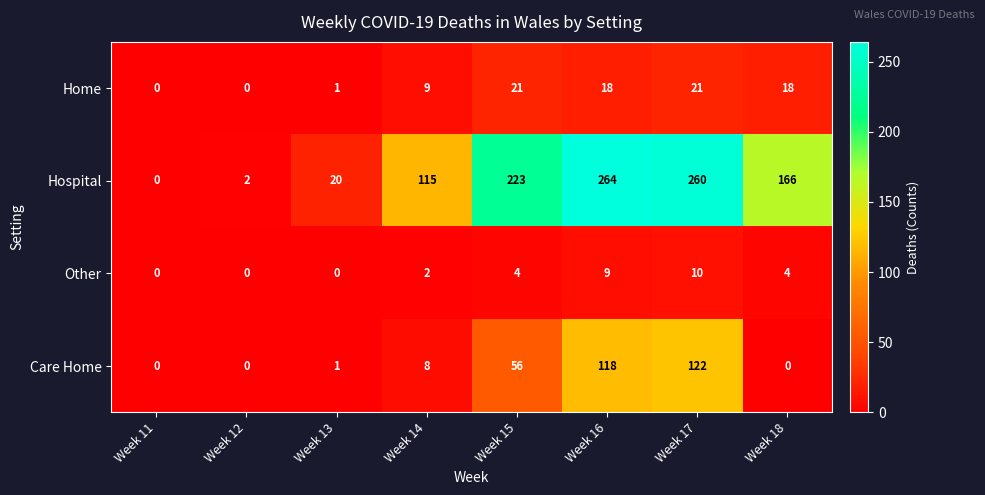

True or false: Hospital has a value of 384 at Week 16.

False